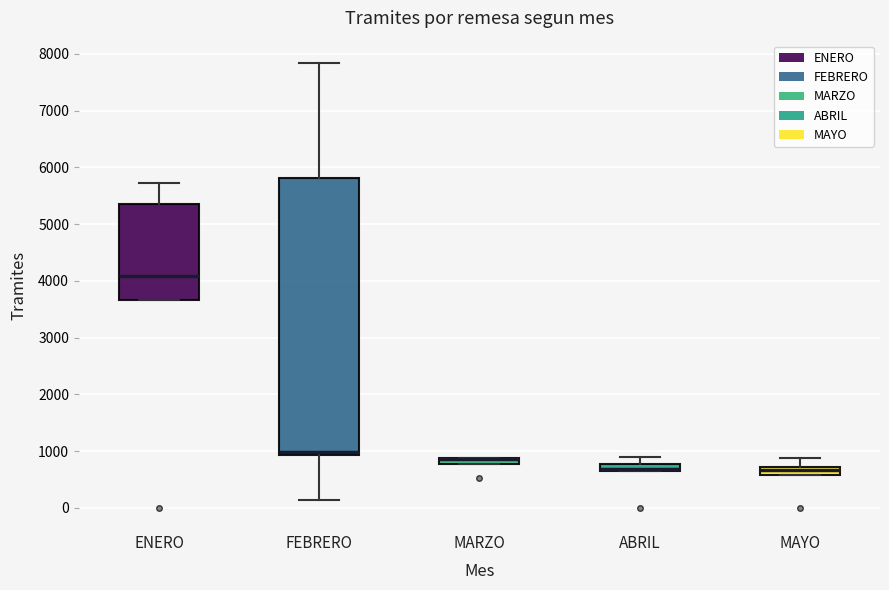

Where is the lower edge of the box for ENERO on the y-axis? The values are not printed on the chart, so give them approximately, as read against the axis.

3700